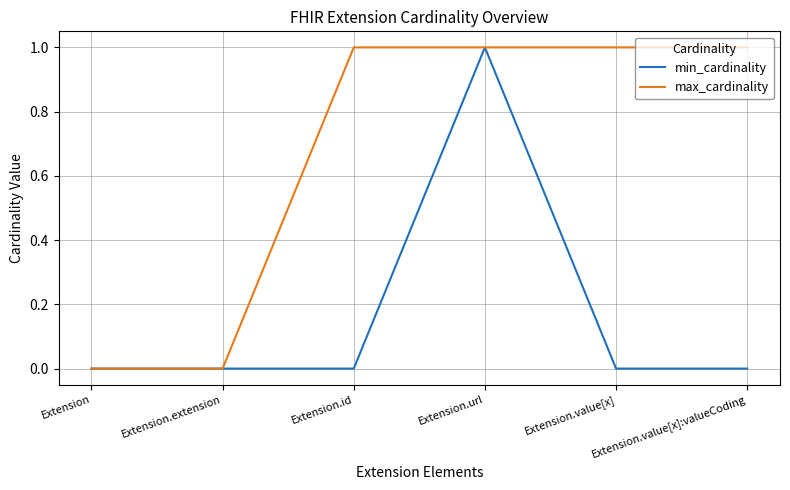

What is the sum of all min_cardinality values?

1